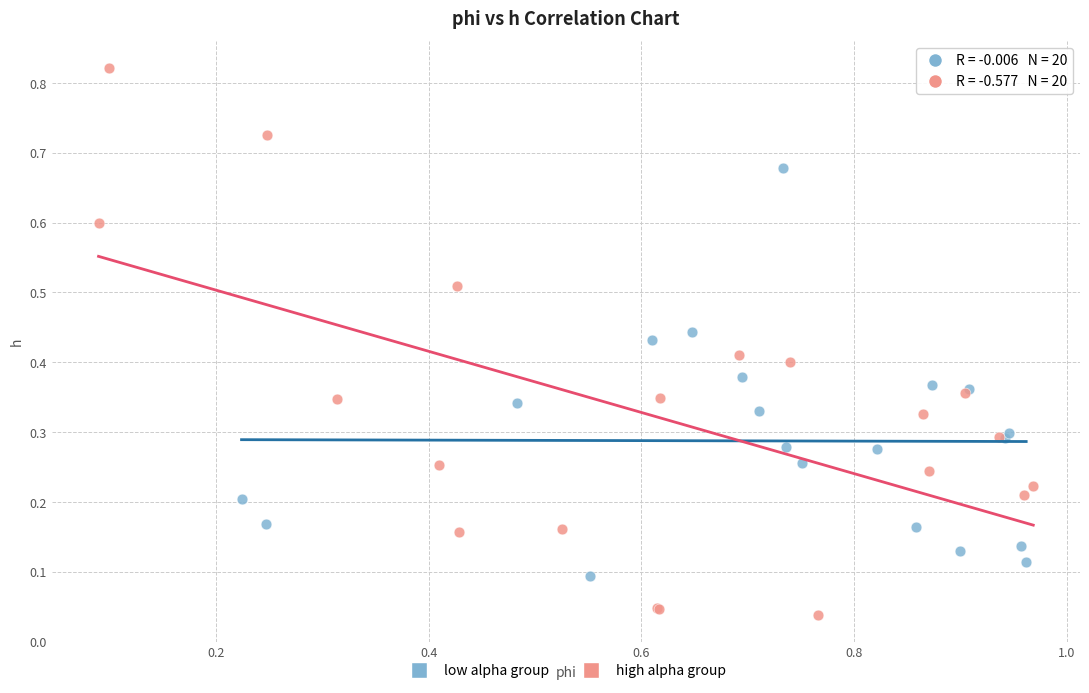

Which series contains the highest Y value?

high alpha group